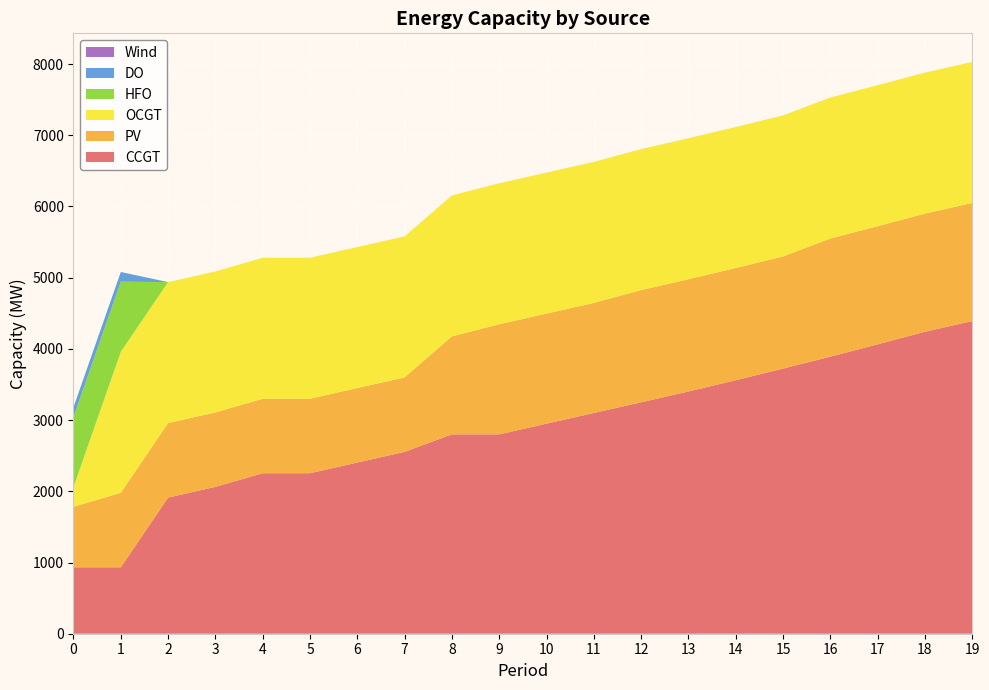

Reading right to left, what are all the values shown in this chart?

CCGT: 19=4391	18=4241	17=4064	16=3891	15=3723	14=3560	13=3402	12=3250	11=3100	10=2950	9=2800	8=2800	7=2554	6=2404	5=2254	4=2254	3=2062	2=1912	1=933	0=933
PV: 19=1659	18=1659	17=1659	16=1659	15=1576	14=1576	13=1576	12=1576	11=1546	10=1546	9=1546	8=1376	7=1046	6=1046	5=1046	4=1046	3=1046	2=1046	1=1046	0=850
OCGT: 19=1980	18=1980	17=1980	16=1980	15=1980	14=1980	13=1980	12=1980	11=1980	10=1980	9=1980	8=1980	7=1980	6=1980	5=1980	4=1980	3=1980	2=1980	1=1980	0=276
HFO: 19=0	18=0	17=0	16=0	15=0	14=0	13=0	12=0	11=0	10=0	9=0	8=0	7=0	6=0	5=0	4=0	3=0	2=0	1=985	0=985
DO: 19=0	18=0	17=0	16=0	15=0	14=0	13=0	12=0	11=0	10=0	9=0	8=0	7=0	6=0	5=0	4=0	3=0	2=0	1=136	0=136
Wind: 19=0	18=0	17=0	16=0	15=0	14=0	13=0	12=0	11=0	10=0	9=0	8=0	7=0	6=0	5=0	4=0	3=0	2=0	1=0	0=0